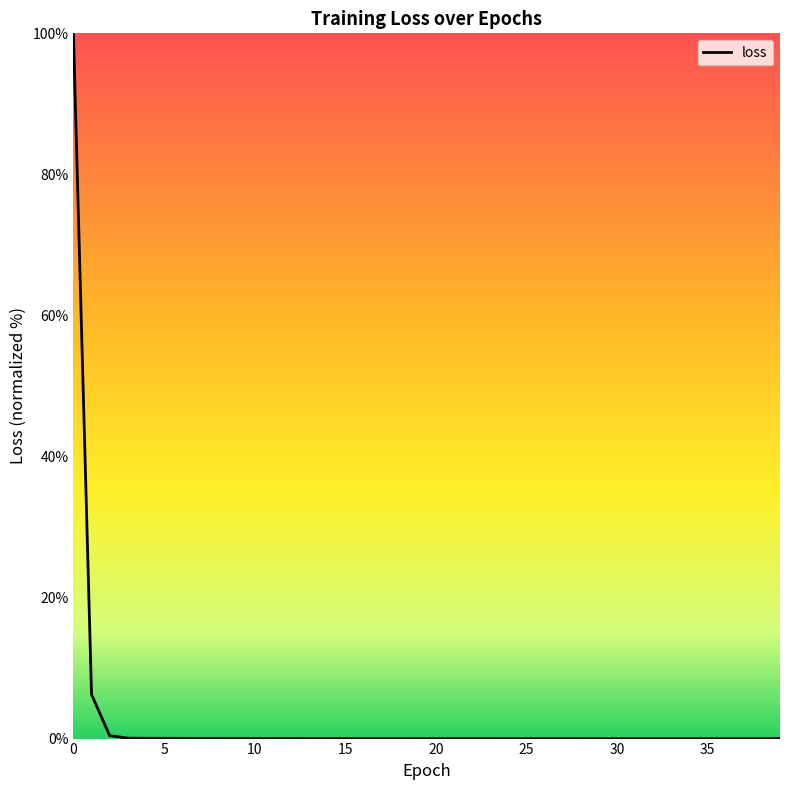

What is the maximum value shown in the chart?

100.0